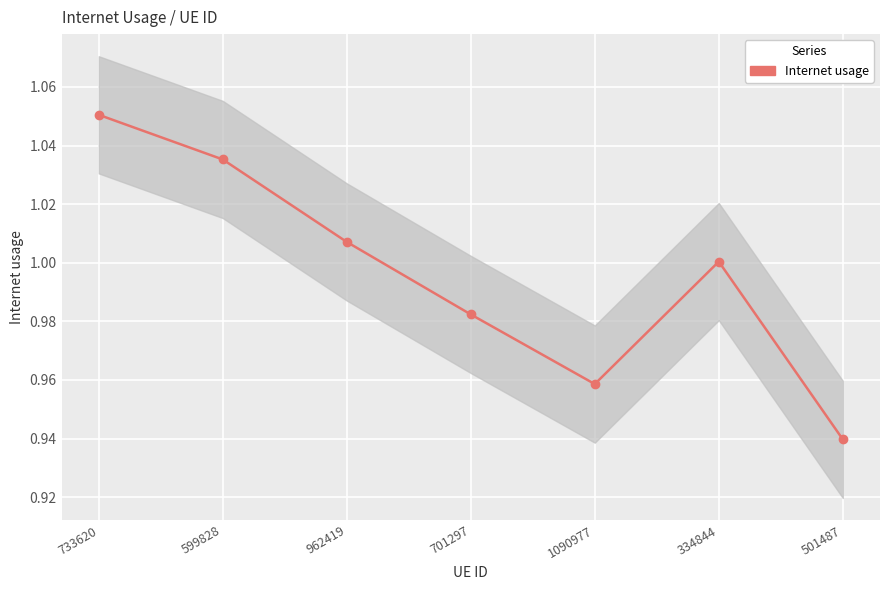

At which category does the chart reach its minimum across all series?

501487